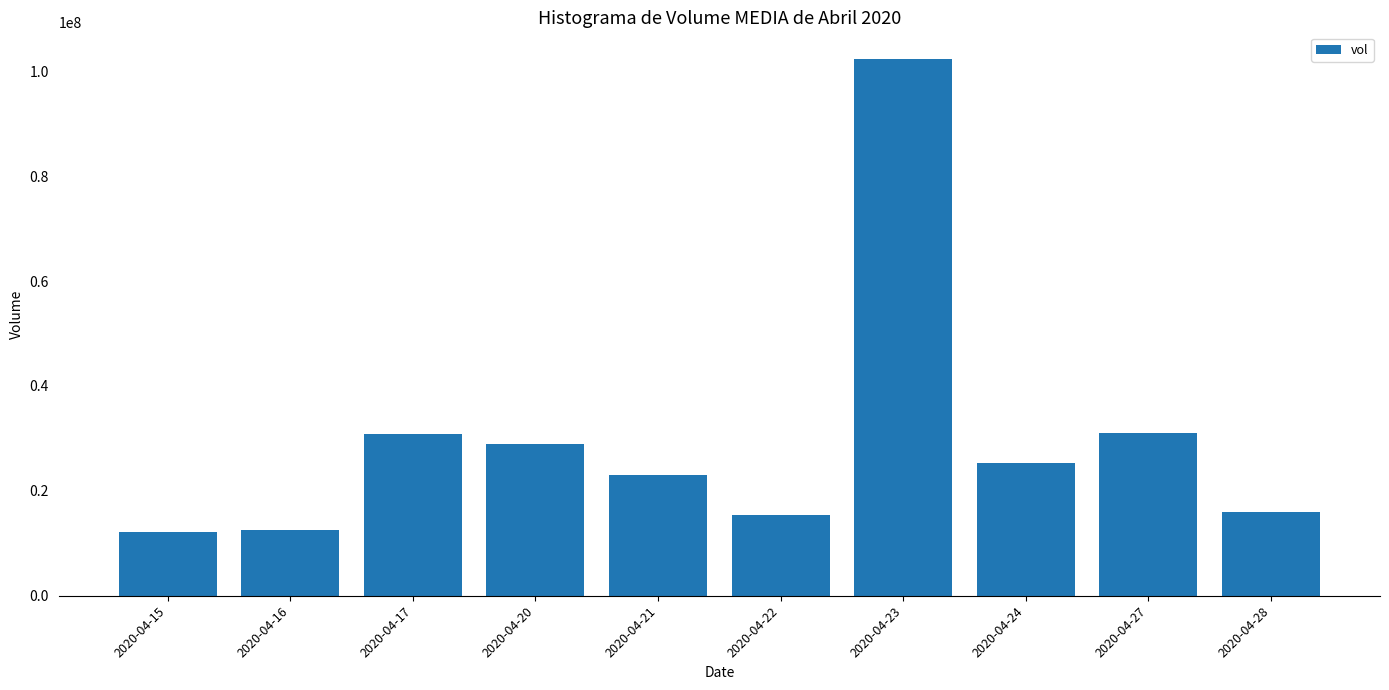

How many data points are less than 25238100?

5